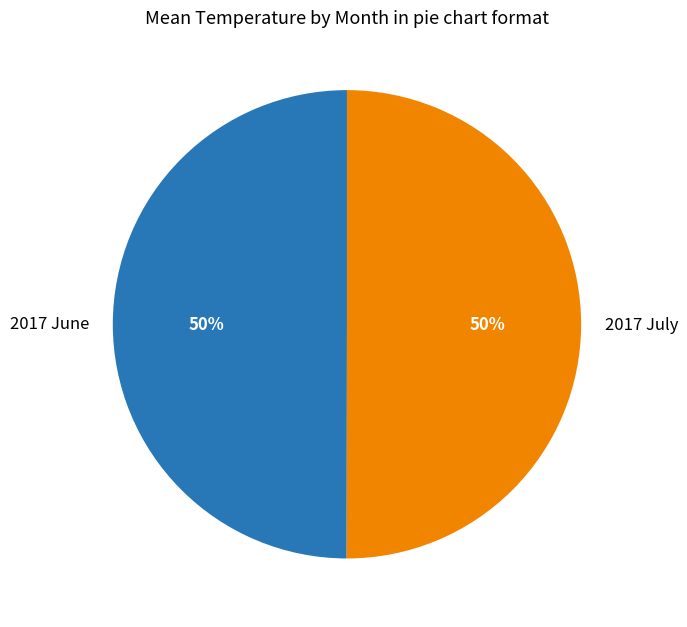

To the nearest percent, what portion does 2017 June represent?

50%